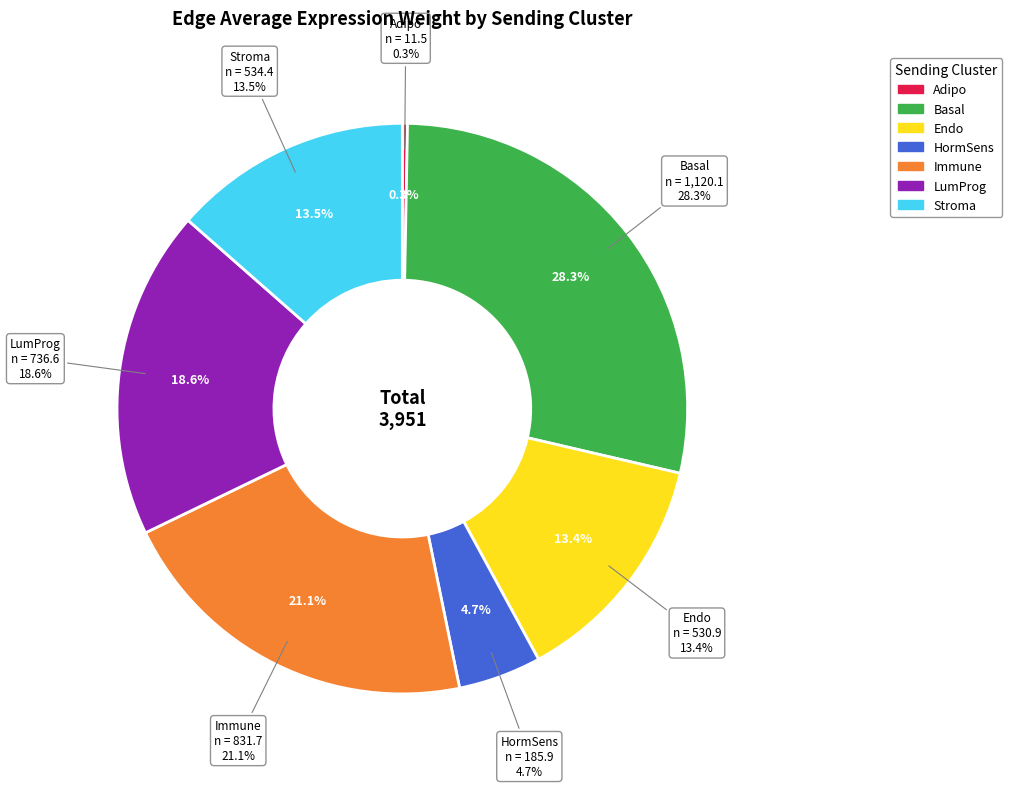

How much of the chart is everything except Endo?

86.6%